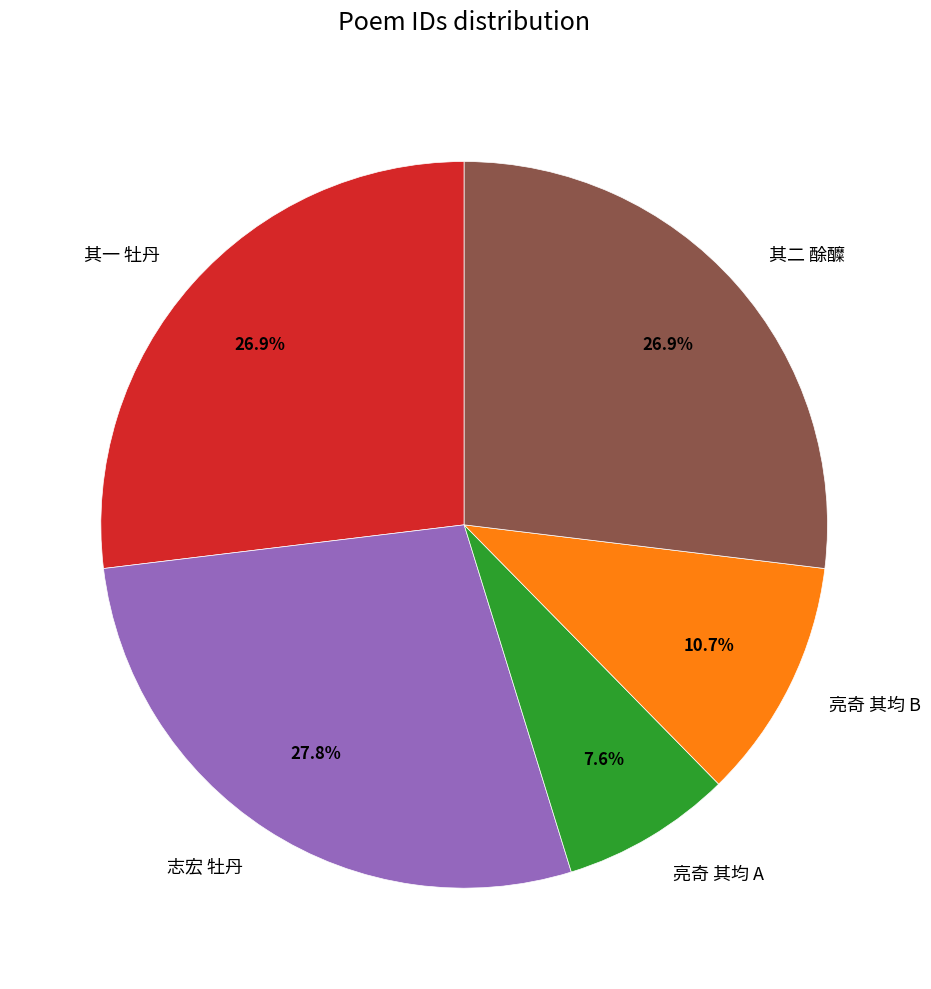

Combined, do 志宏 牡丹 and 亮奇 其均 A account for over 50%?

No